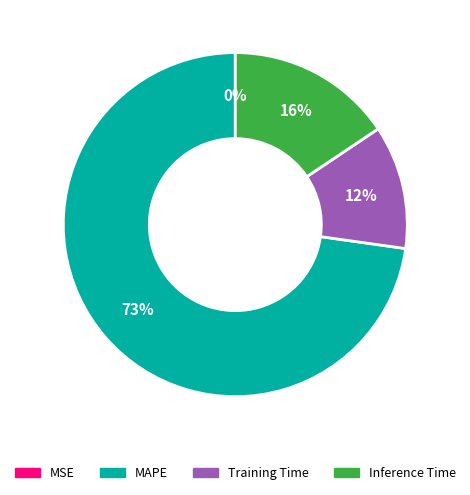

True or false: MAPE accounts for 63% of the total.

False